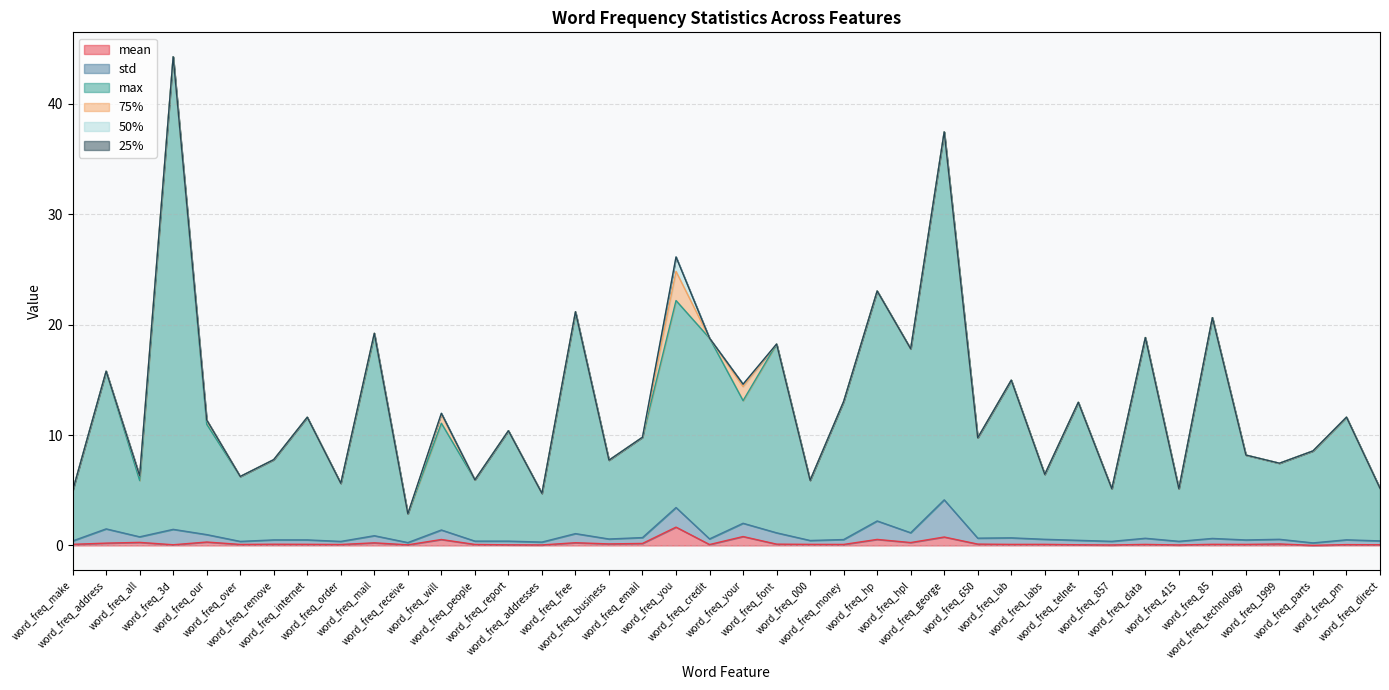

Between word_freq_labs and word_freq_parts, which is larger?

word_freq_labs